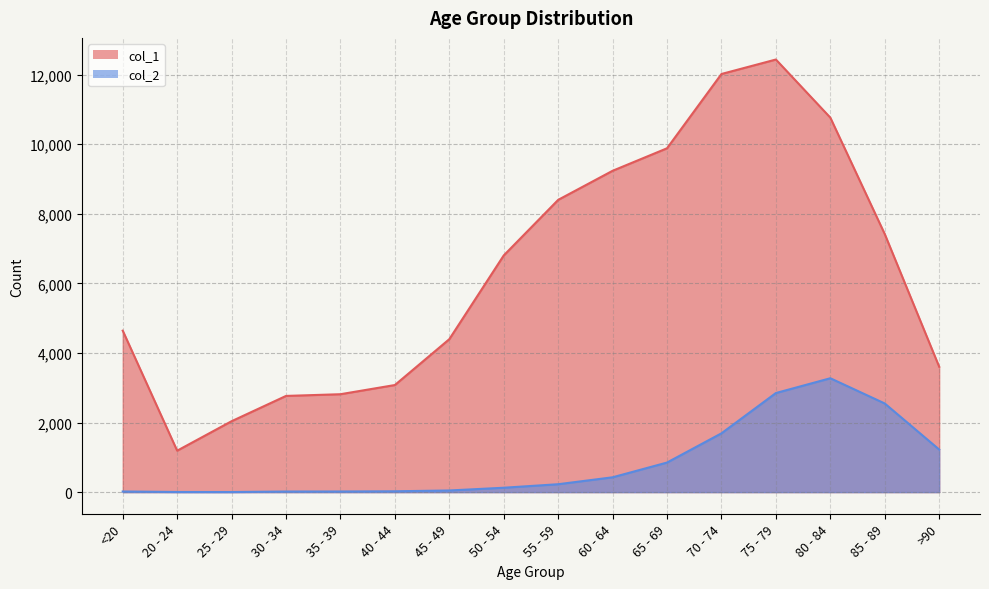

What is the approximate value of col_2 at 80 - 84?

3273